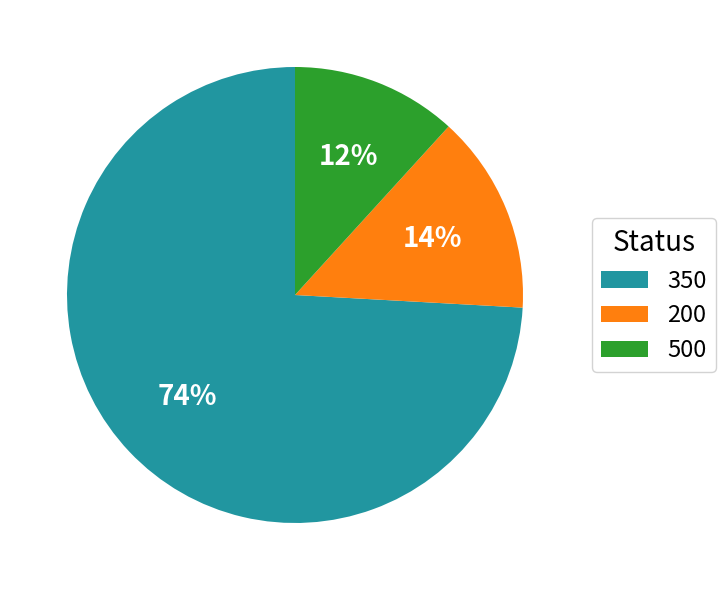

Is there any slice that represents more than half of the pie?

Yes